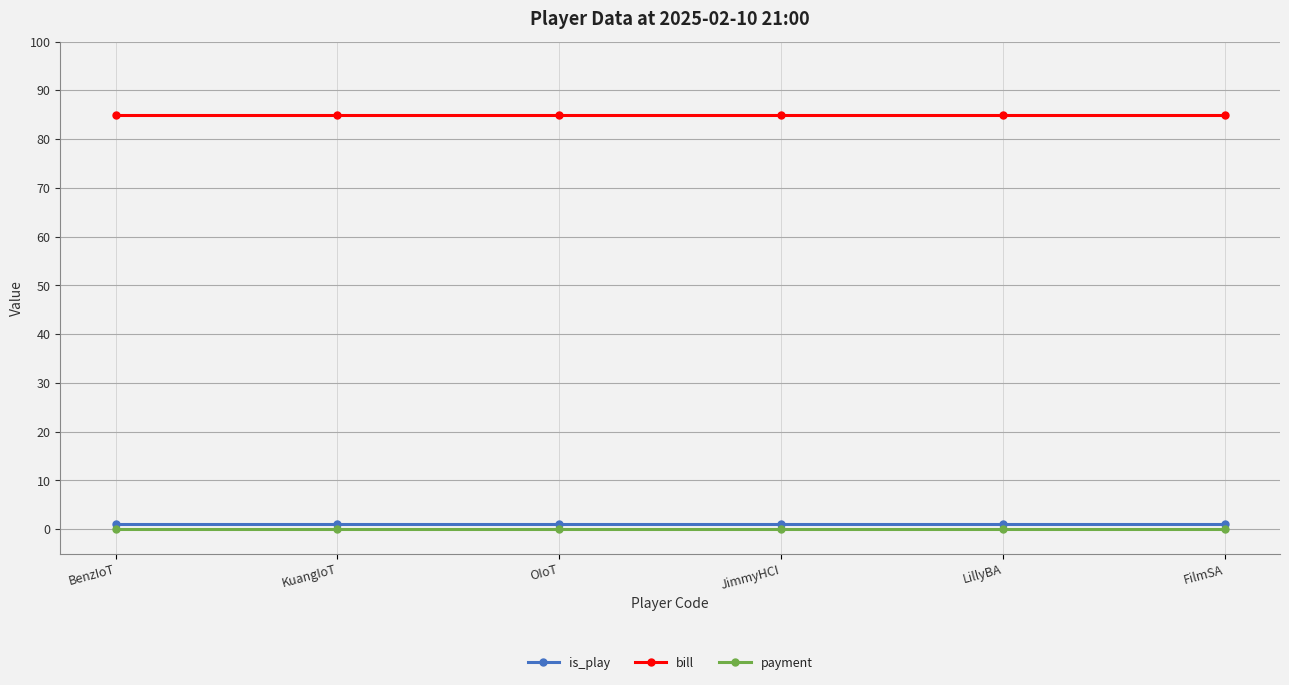

Rank the series at FilmSA from lowest to highest value.

payment, is_play, bill